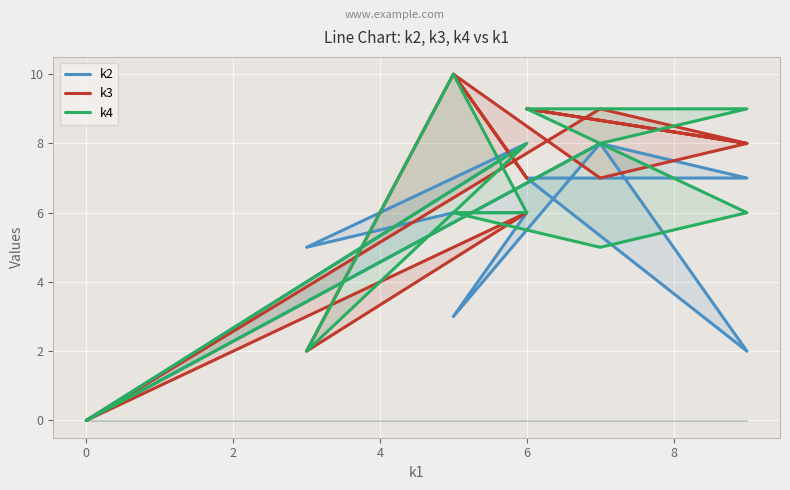

What are all the series names shown in the legend?

k2, k3, k4